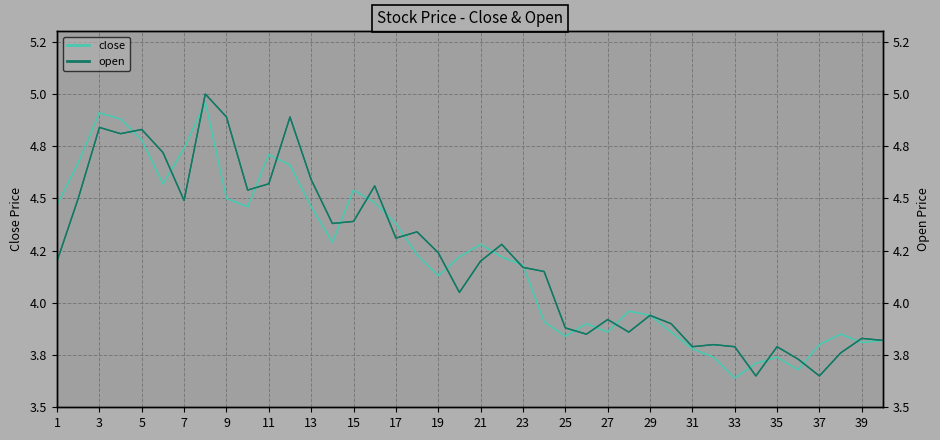

Reading right to left, extract all data points from this chart.

close: 3.8	3.8	3.9	3.8	3.7	3.7	3.7	3.6	3.7	3.8	3.9	3.9	4.0	3.9	3.9	3.8	3.9	4.2	4.2	4.3	4.2	4.1	4.2	4.4	4.5	4.5	4.3	4.5	4.7	4.7	4.5	4.5	5.0	4.7	4.6	4.8	4.9	4.9	4.7	4.5
open: 3.8	3.8	3.8	3.6	3.7	3.8	3.6	3.8	3.8	3.8	3.9	3.9	3.9	3.9	3.9	3.9	4.2	4.2	4.3	4.2	4.0	4.2	4.3	4.3	4.6	4.4	4.4	4.6	4.9	4.6	4.5	4.9	5.0	4.5	4.7	4.8	4.8	4.8	4.5	4.2